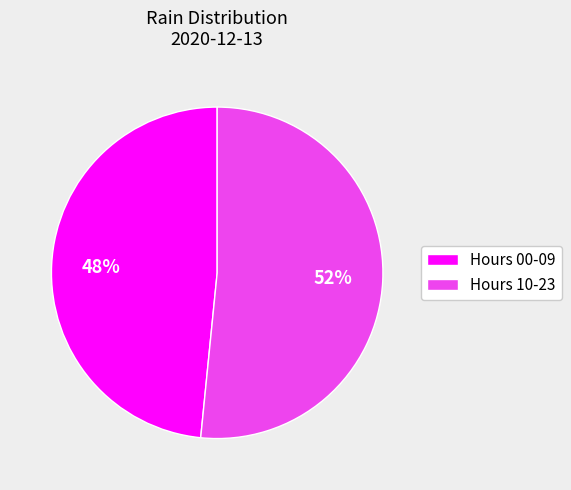

How many segments does this pie chart have?

2